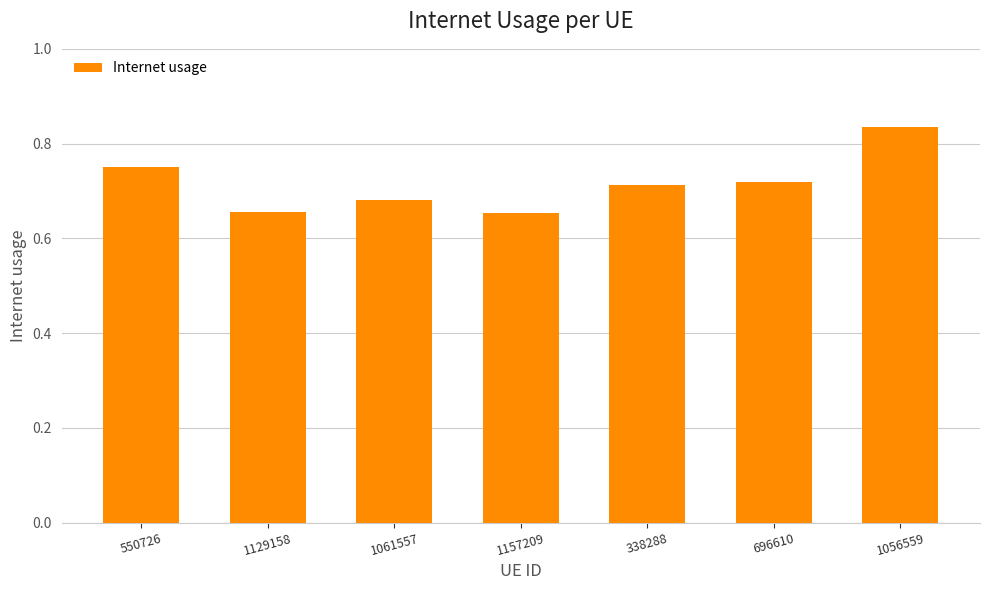

The value at 1157209 is 0.4. True or false?

False